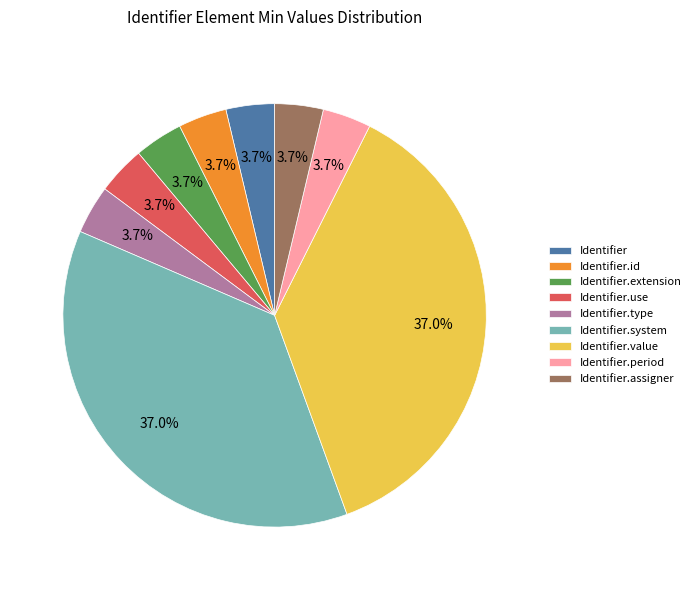

What is the ratio of the value at Identifier.system to the value at Identifier.type?

10.0